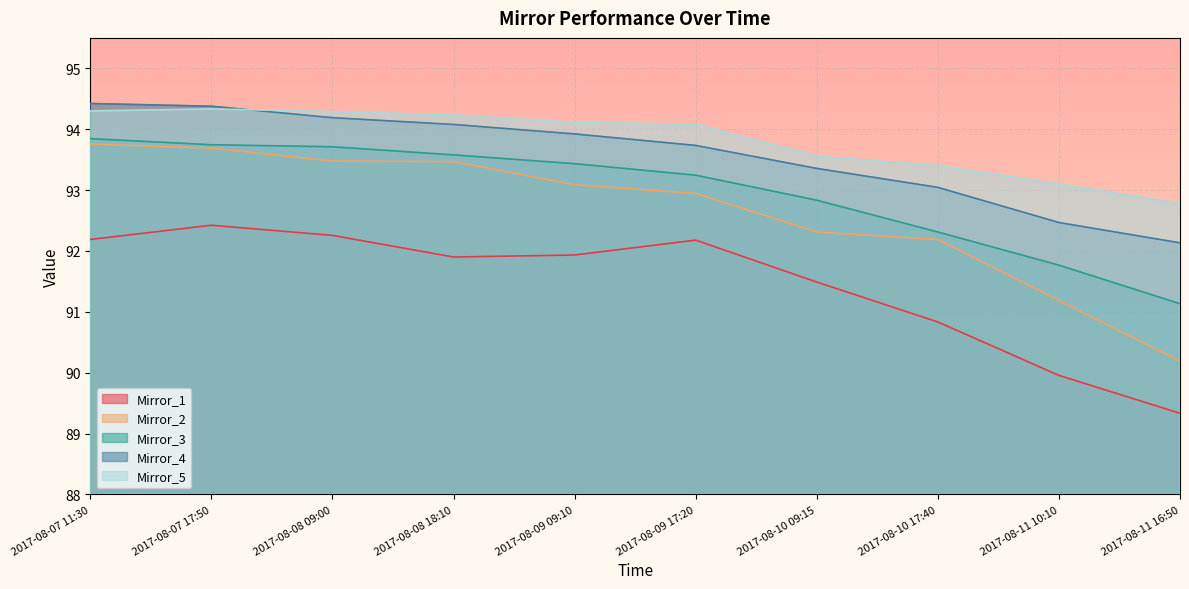

True or false: Mirror_4 and Mirror_2 intersect in this chart.

False